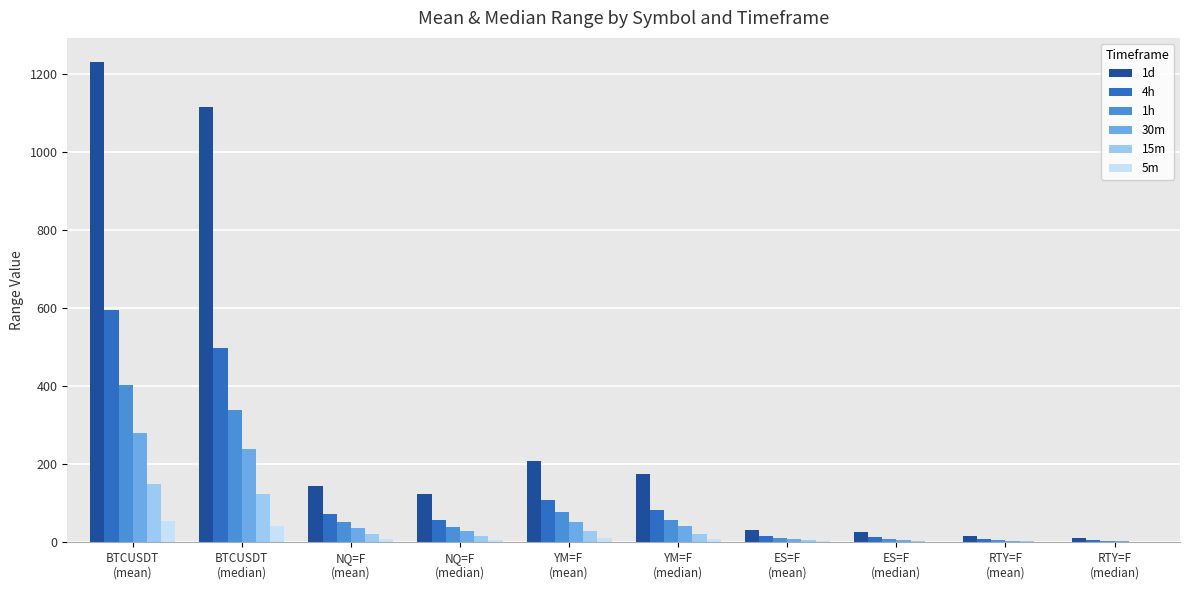

What is the spread (max minus min) of values at ES=F
(mean)?

30.6